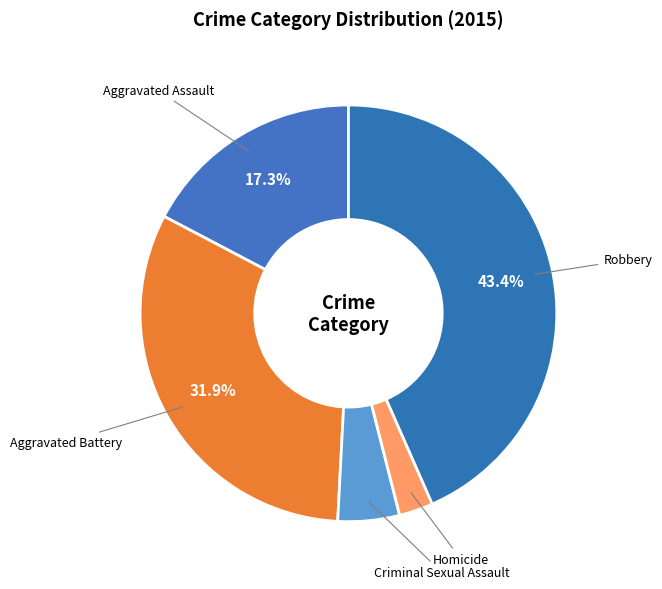

To the nearest percent, what is the combined percentage of Robbery and Homicide?

46%